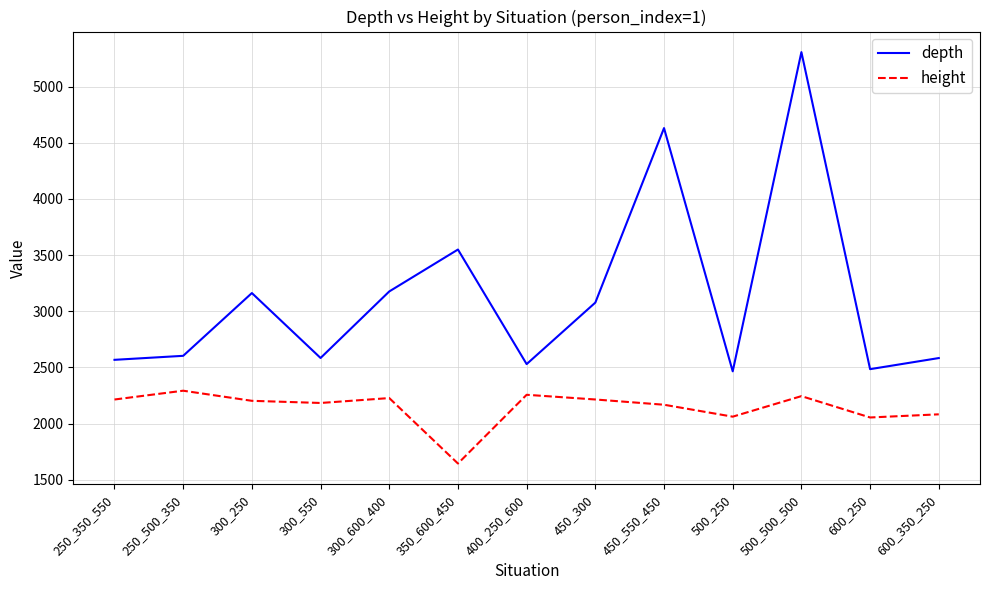

True or false: depth has more than 0 interior local peaks.

True